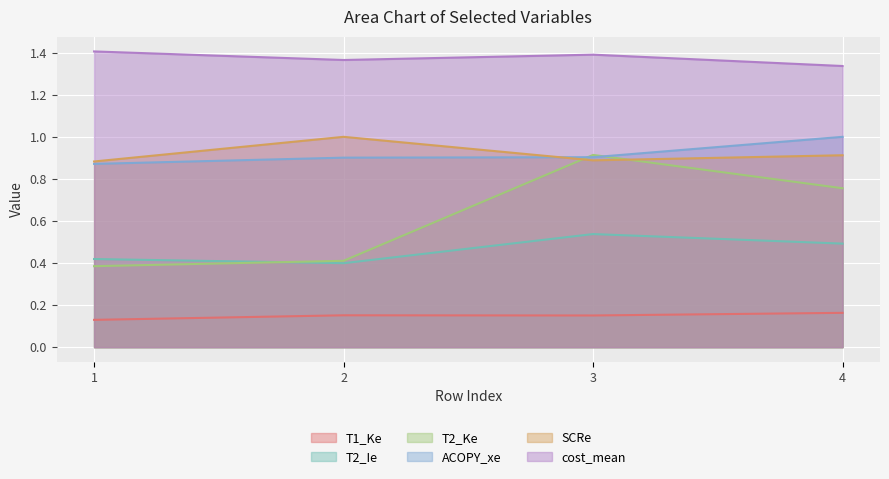

Reading left to right, what are all the values shown in this chart?

T1_Ke: 1=0.1	2=0.2	3=0.2	4=0.2
T2_Ie: 1=0.4	2=0.4	3=0.5	4=0.5
T2_Ke: 1=0.4	2=0.4	3=0.9	4=0.8
ACOPY_xe: 1=0.9	2=0.9	3=0.9	4=1.0
SCRe: 1=0.9	2=1.0	3=0.9	4=0.9
cost_mean: 1=1.4	2=1.4	3=1.4	4=1.3